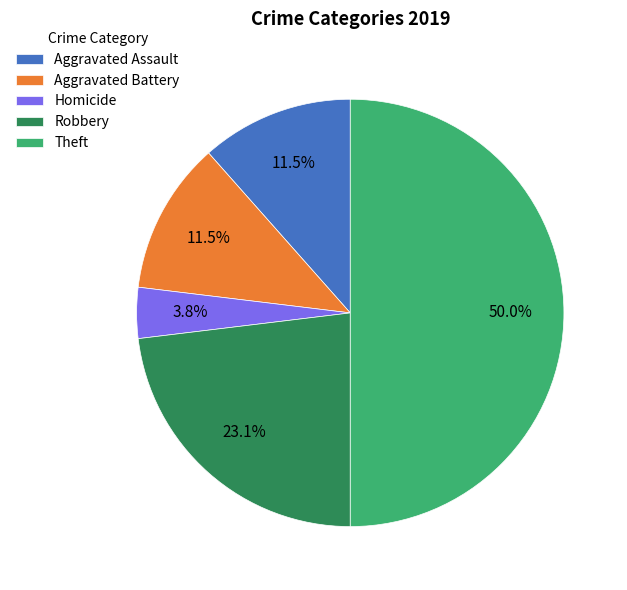

Is the sum of Aggravated Battery and Aggravated Assault greater than half?

No